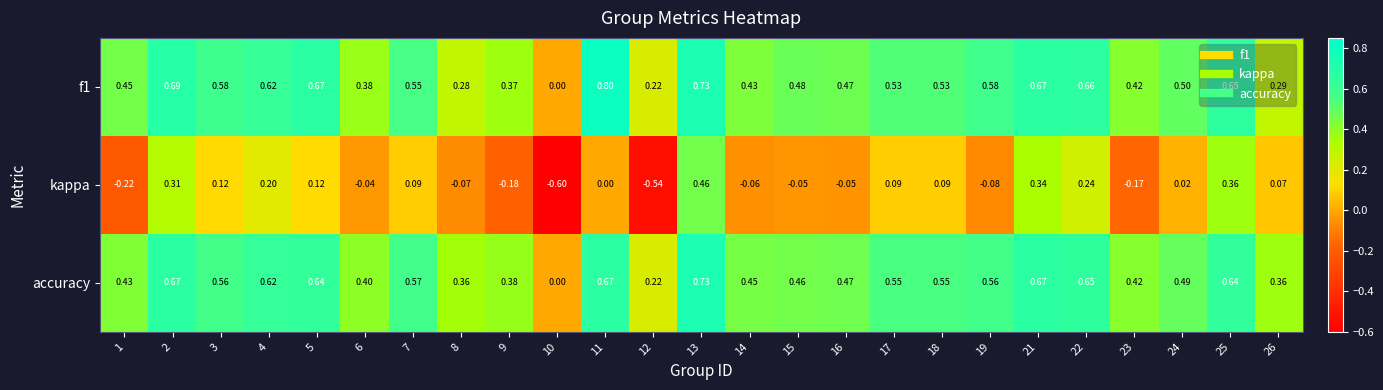

How many values in the f1 series exceed 0?

24